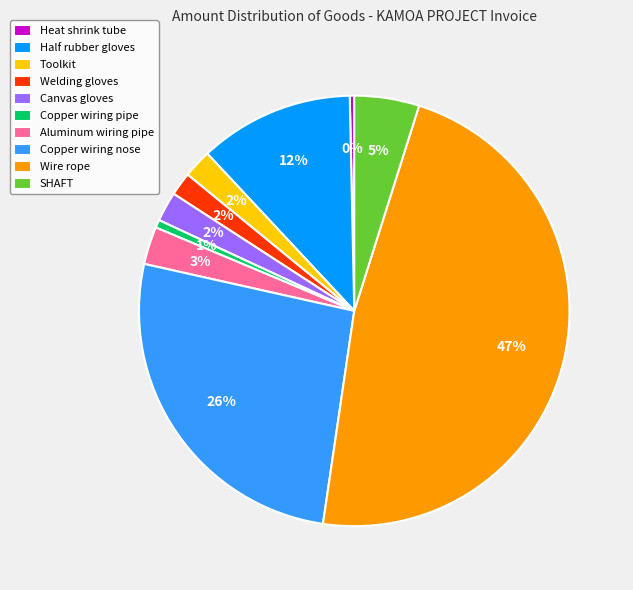

Which category has the biggest portion of the pie?

Wire rope